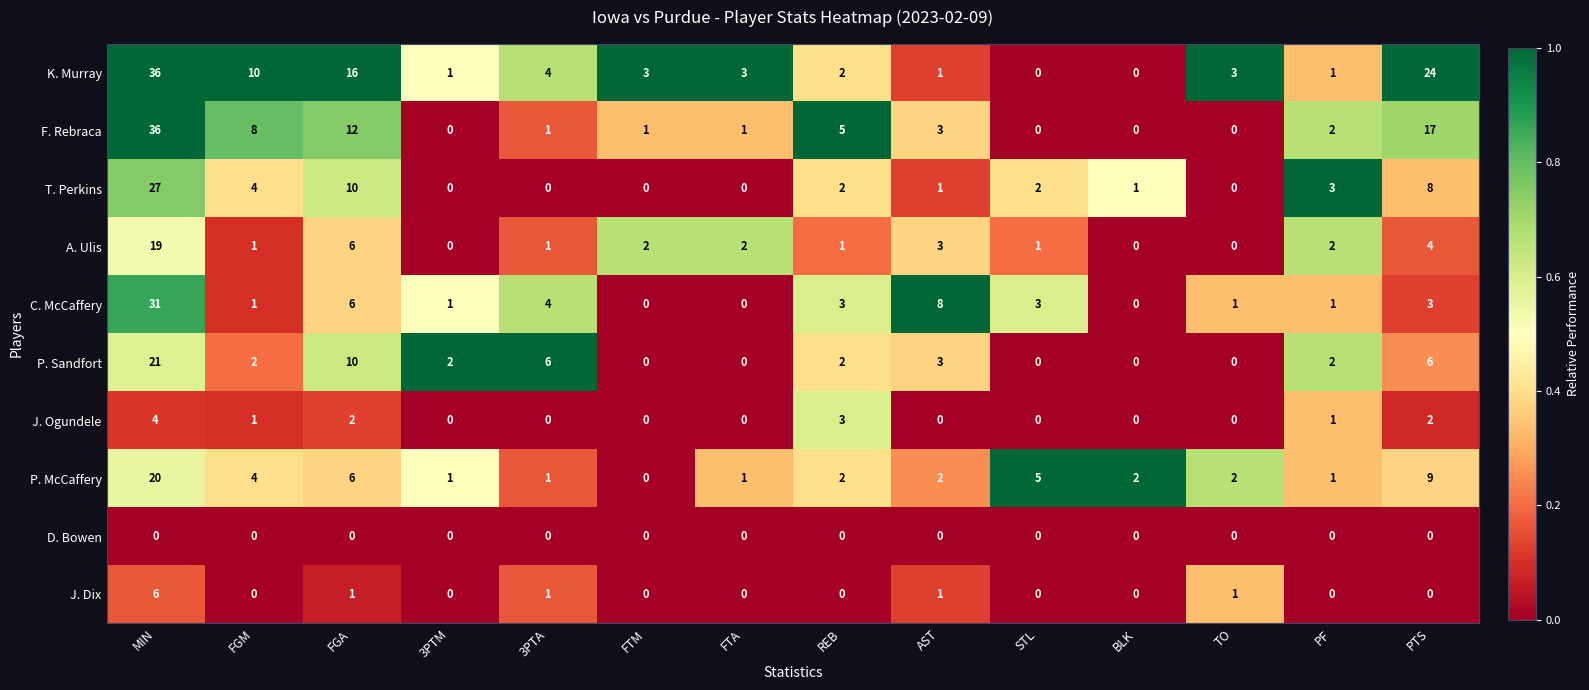

What is the total value across all series at BLK?

3